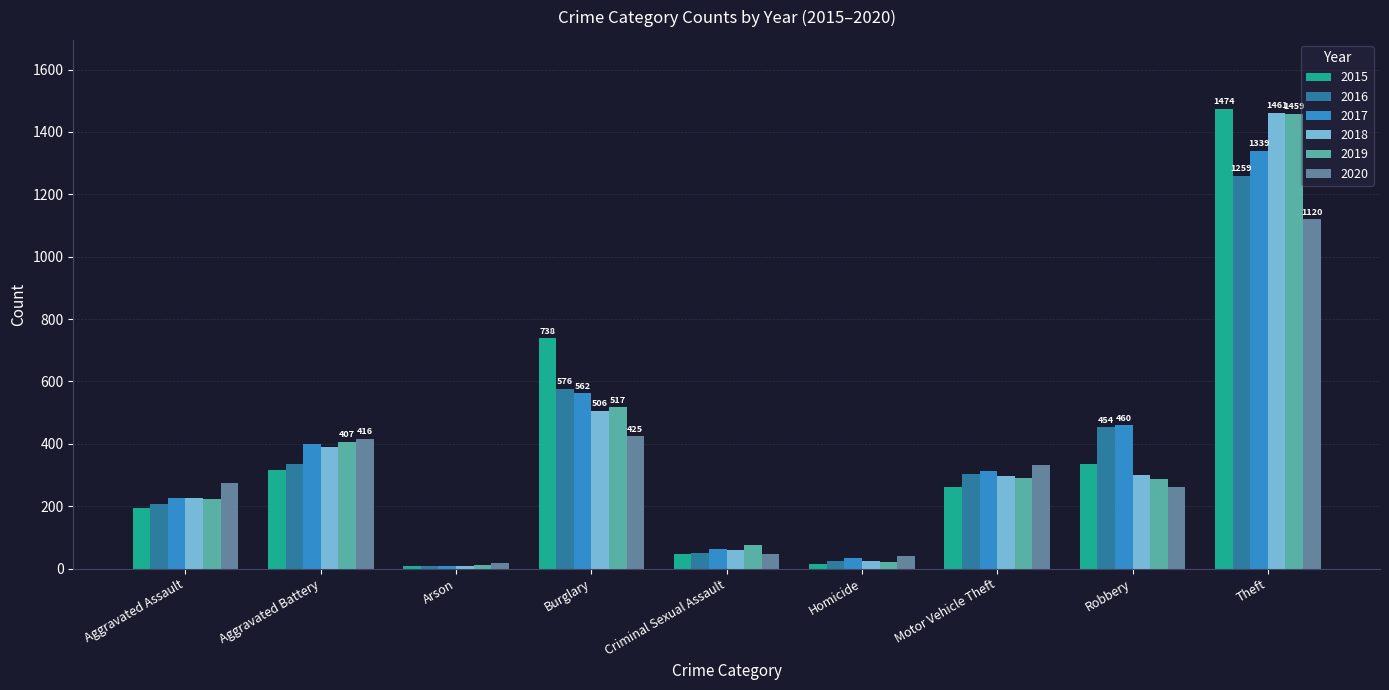

What is the label of the 9th bar from the left?

Theft